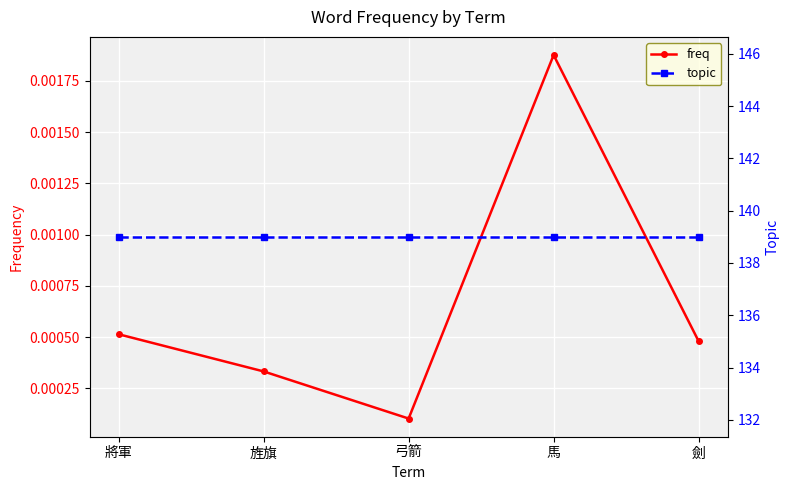

Which category has the highest value in the freq series?

馬